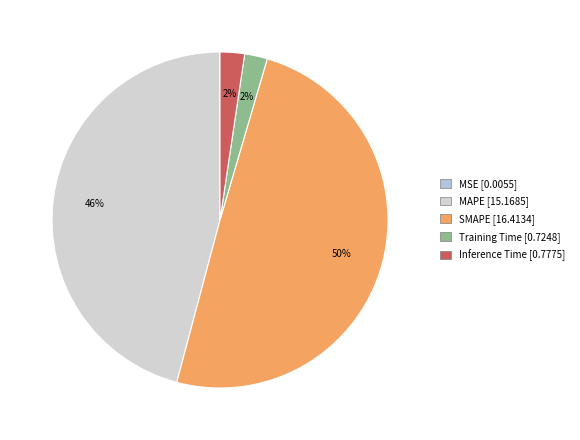

What is the total percentage of Training Time and MAPE?

48.0%